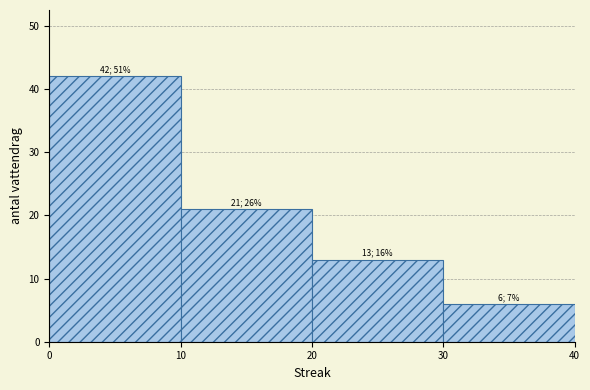

Which range on the x-axis has the tallest bar?

0 to 10